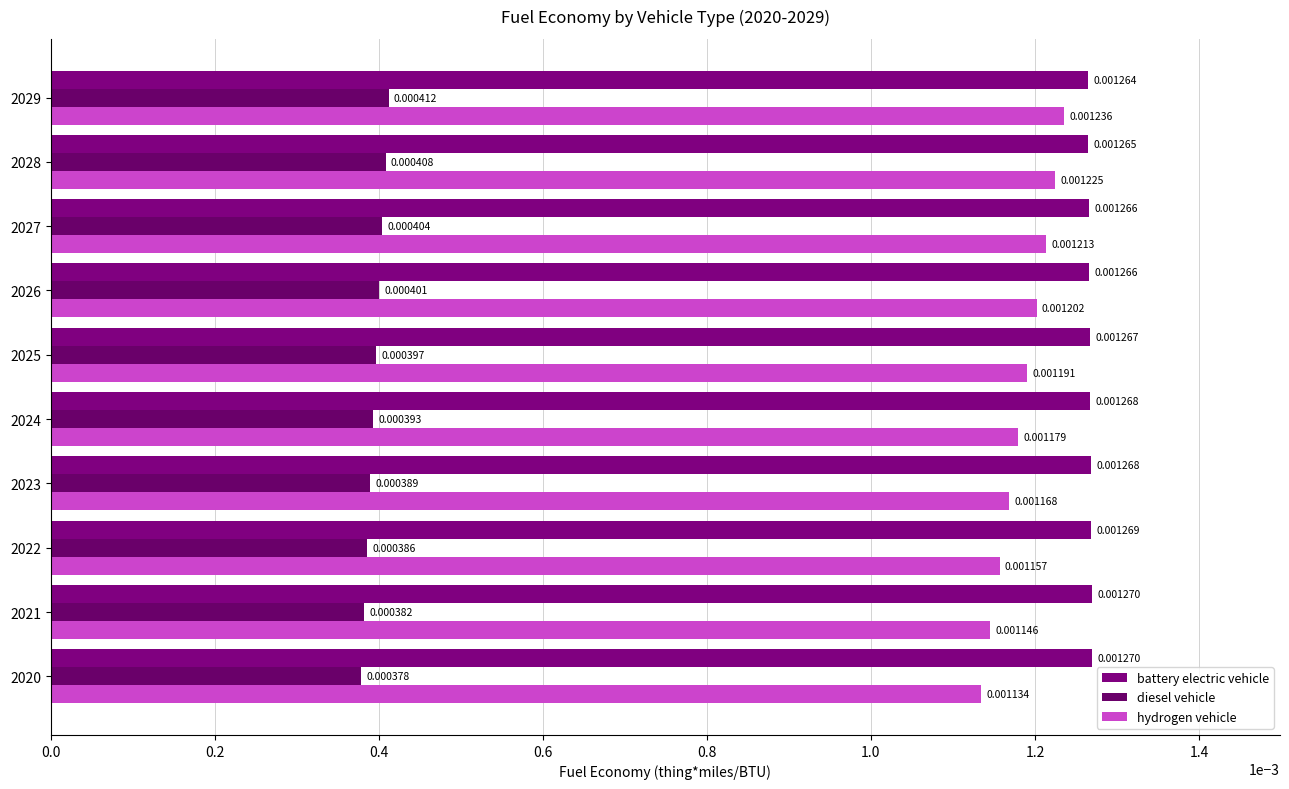

How many battery electric vehicle values are between 0 and 1?

10